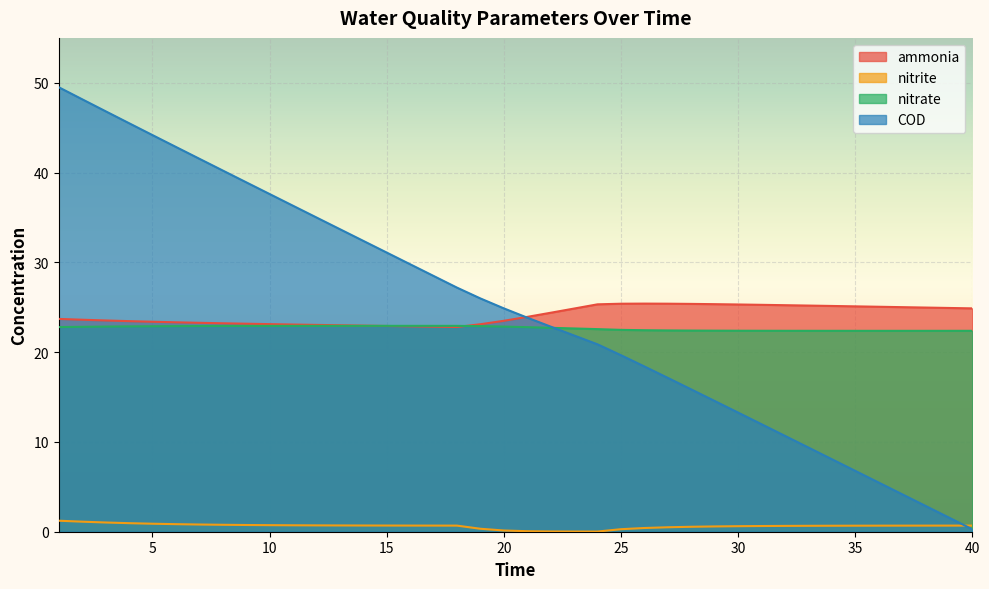

Is it true that COD equals 0.7 at 38?

False